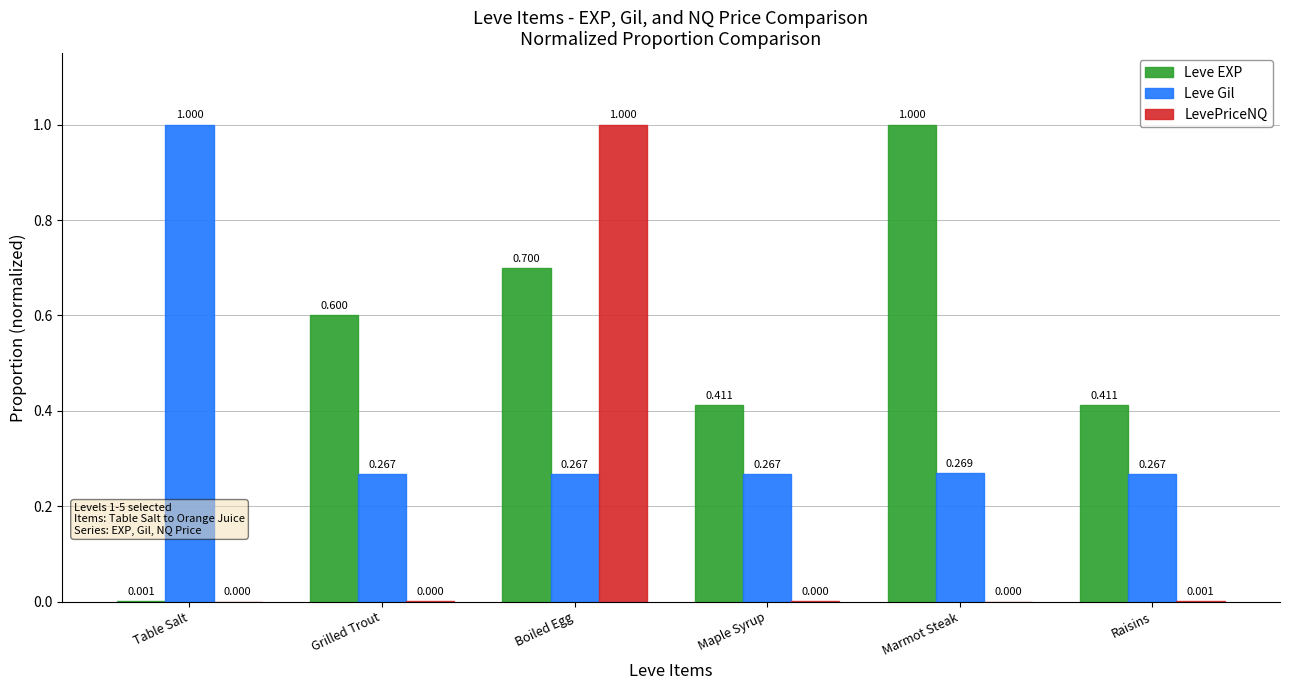

Which category has the highest value in the Leve EXP series?

Marmot Steak